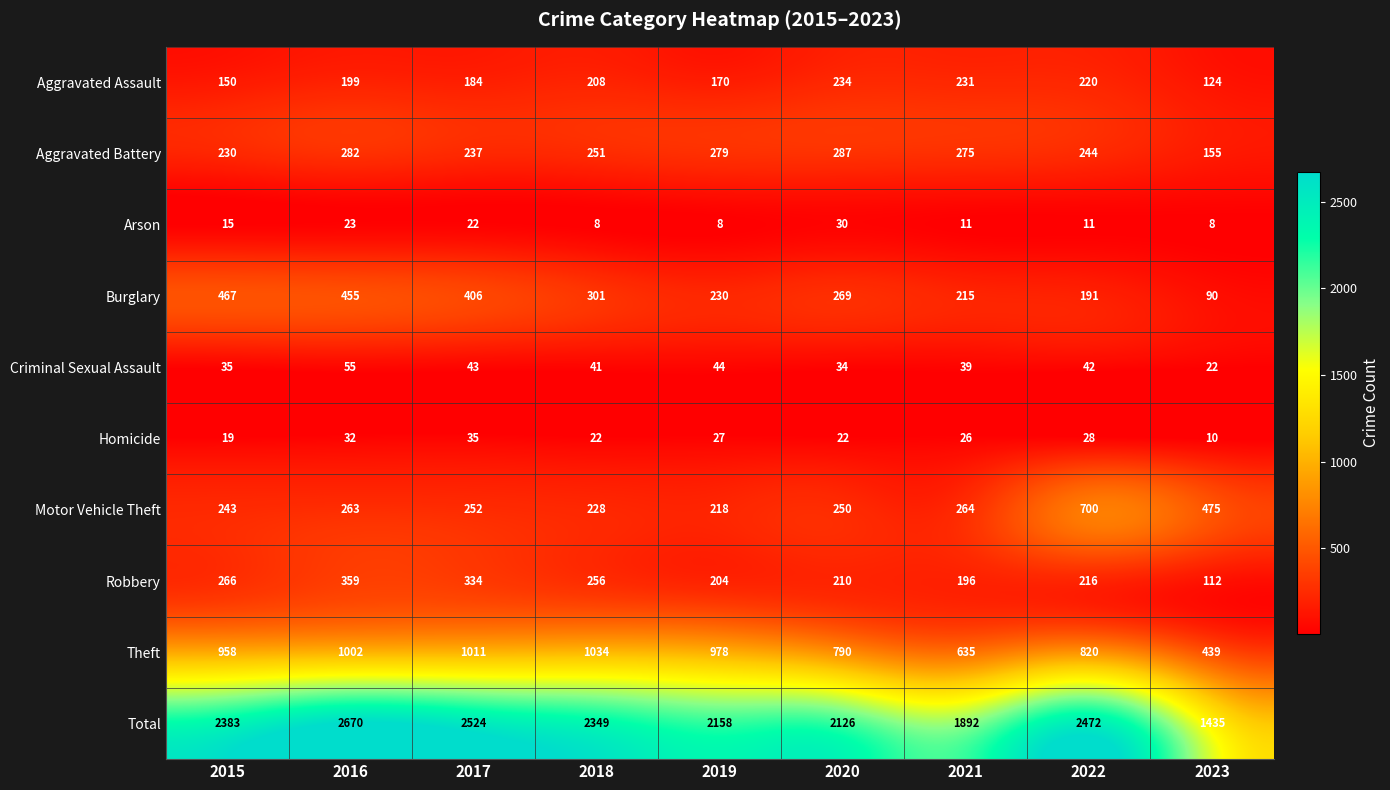

Rank the series by their maximum value, from highest to lowest.

Total, Theft, Motor Vehicle Theft, Burglary, Robbery, Aggravated Battery, Aggravated Assault, Criminal Sexual Assault, Homicide, Arson